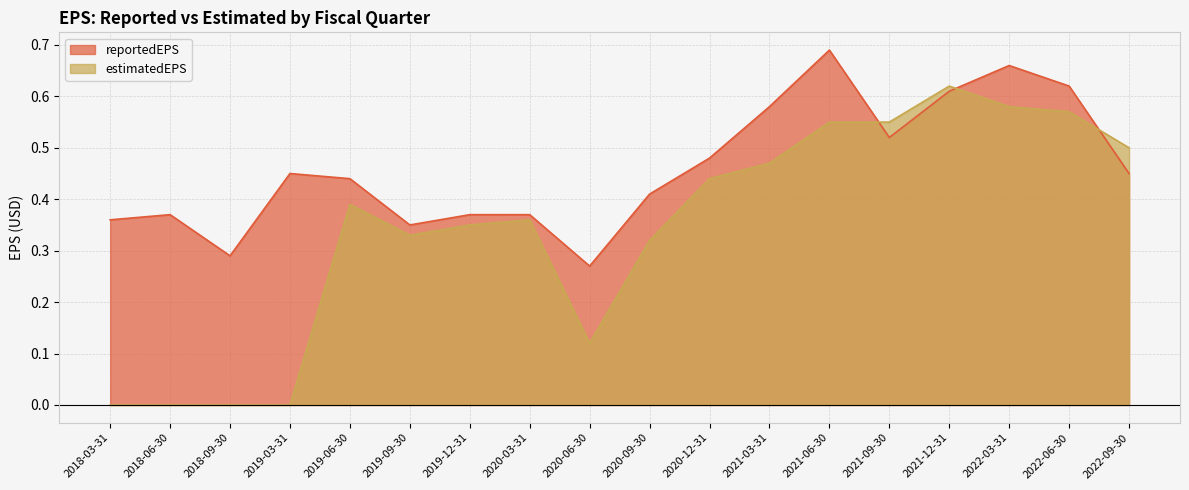

Rank the categories by estimatedEPS value from lowest to highest.

2019-03-31, 2018-09-30, 2018-06-30, 2018-03-31, 2020-06-30, 2020-09-30, 2019-09-30, 2019-12-31, 2020-03-31, 2019-06-30, 2020-12-31, 2021-03-31, 2022-09-30, 2021-09-30, 2021-06-30, 2022-06-30, 2022-03-31, 2021-12-31